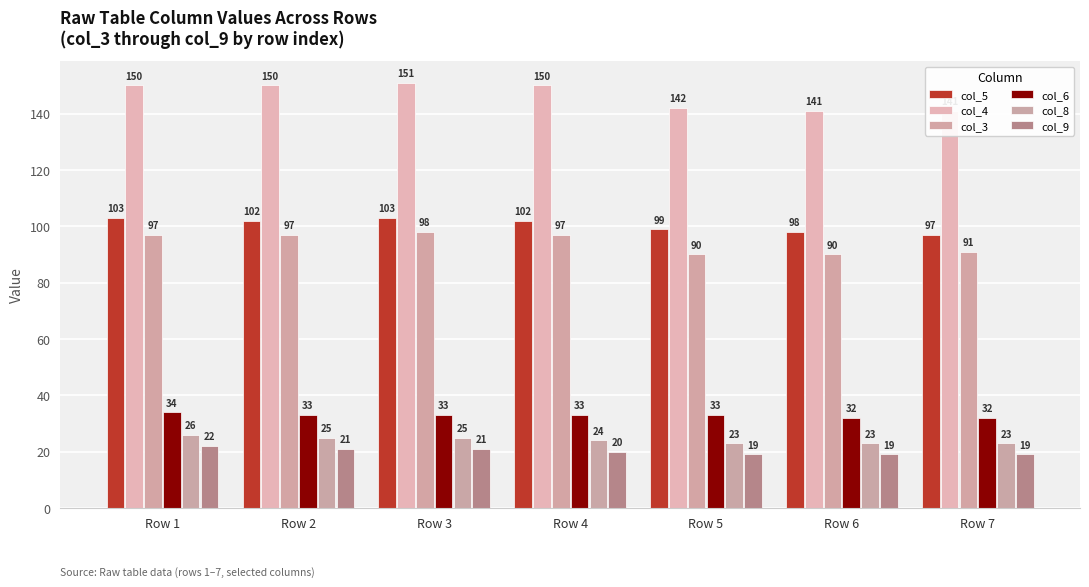

What is the sum of all col_5 values?

704